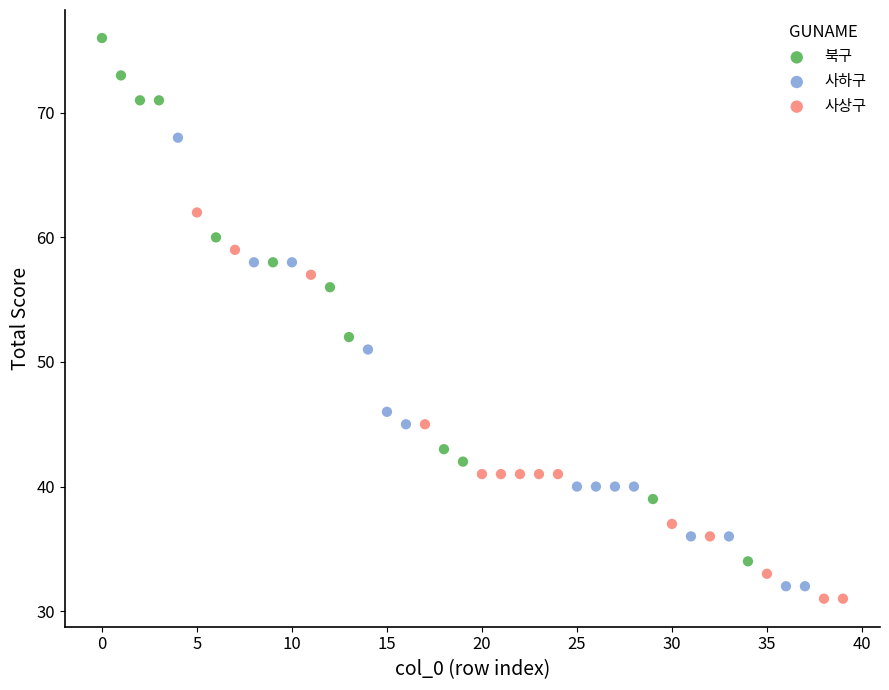

Which series contains the highest Y value?

북구